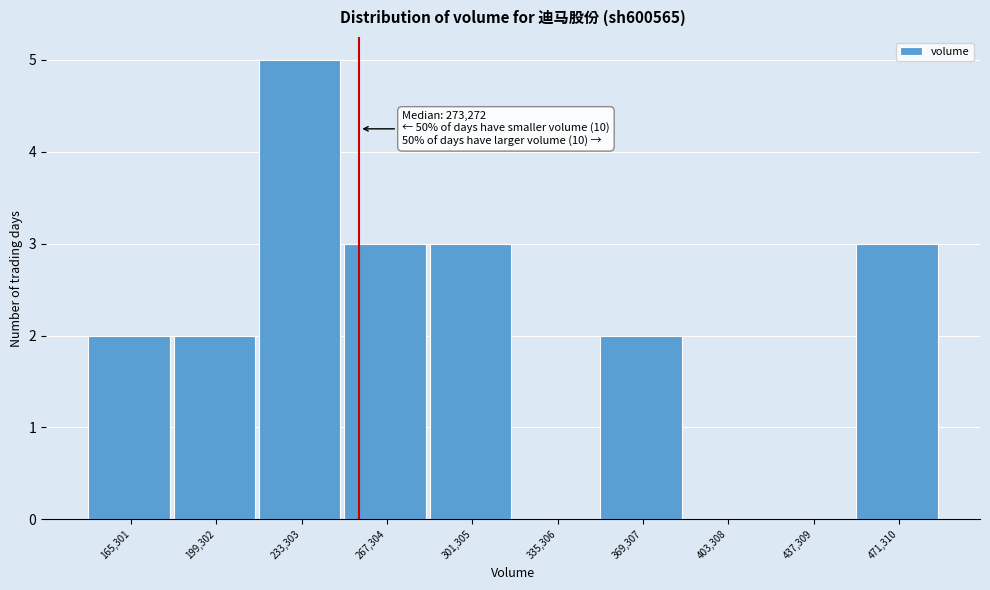

Reading left to right, transcribe all the data shown in this chart.

165,301=2	199,302=2	233,303=5	267,304=3	301,305=3	335,306=0	369,307=2	403,308=0	437,309=0	471,310=3